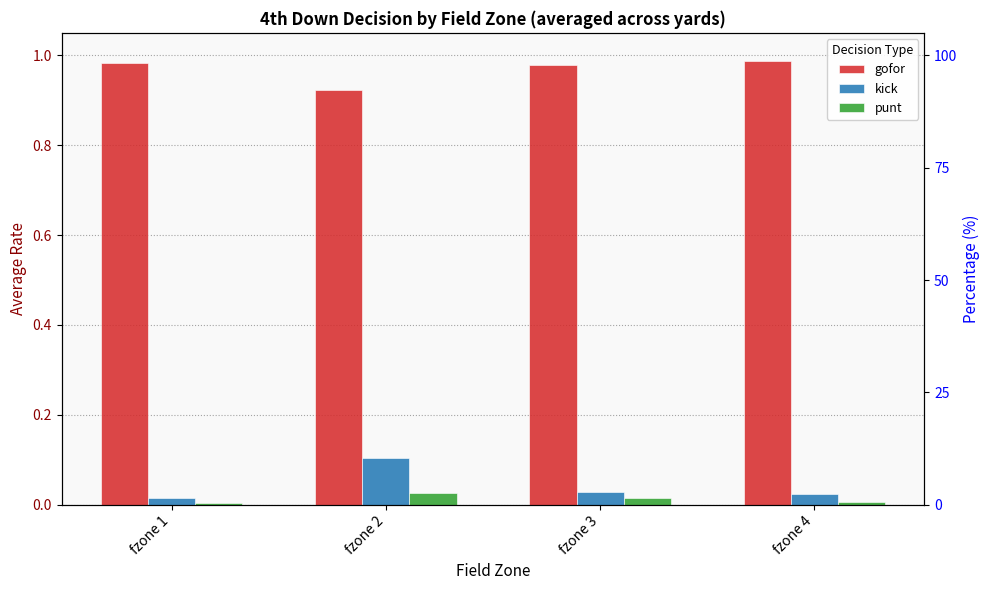

What is the difference between the gofor values at fzone 3 and fzone 2?

0.1